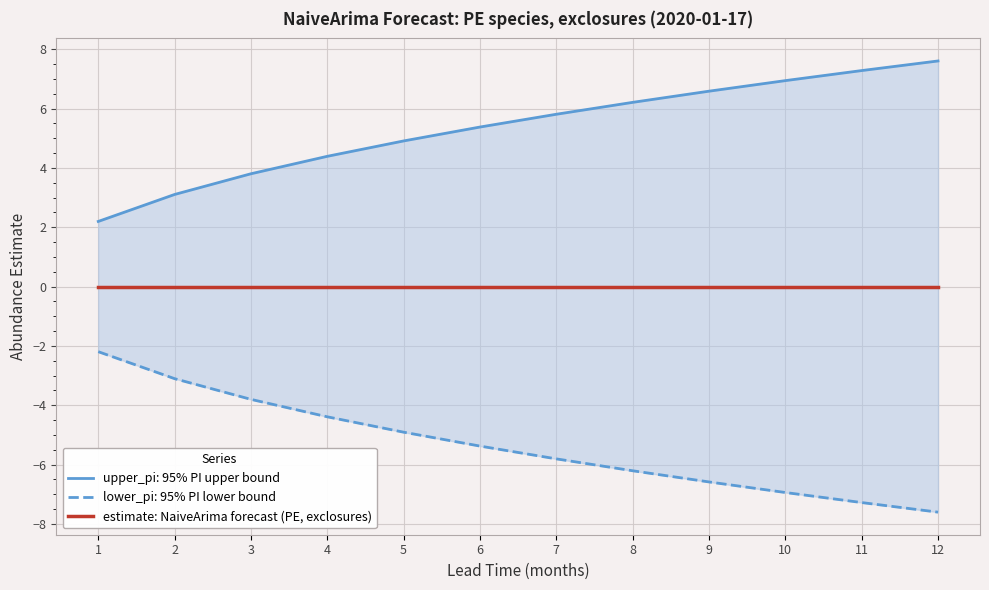

What is the difference between the lower_pi values at 12 and 2?

4.5